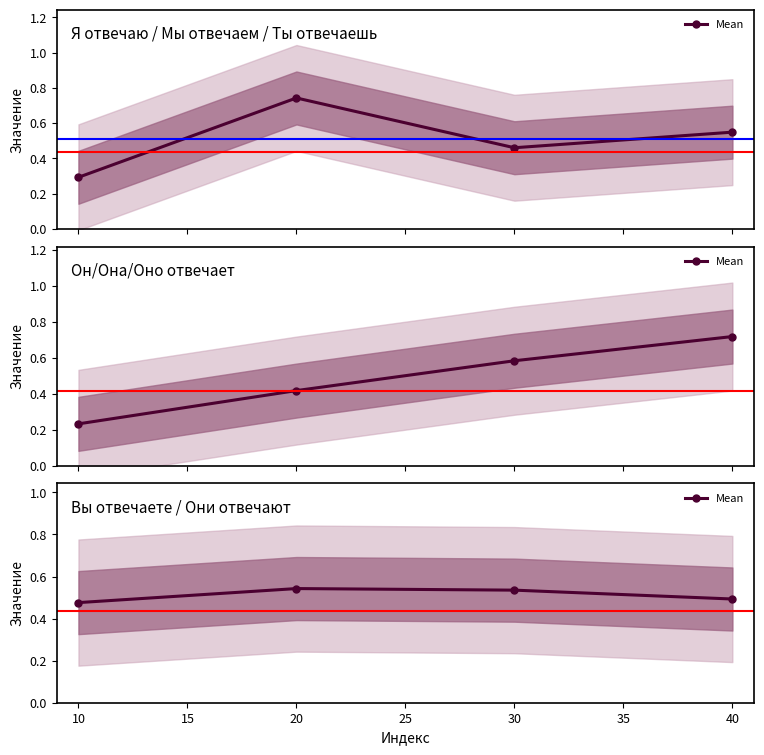

True or false: the data has more than 1 interior local peaks.

False